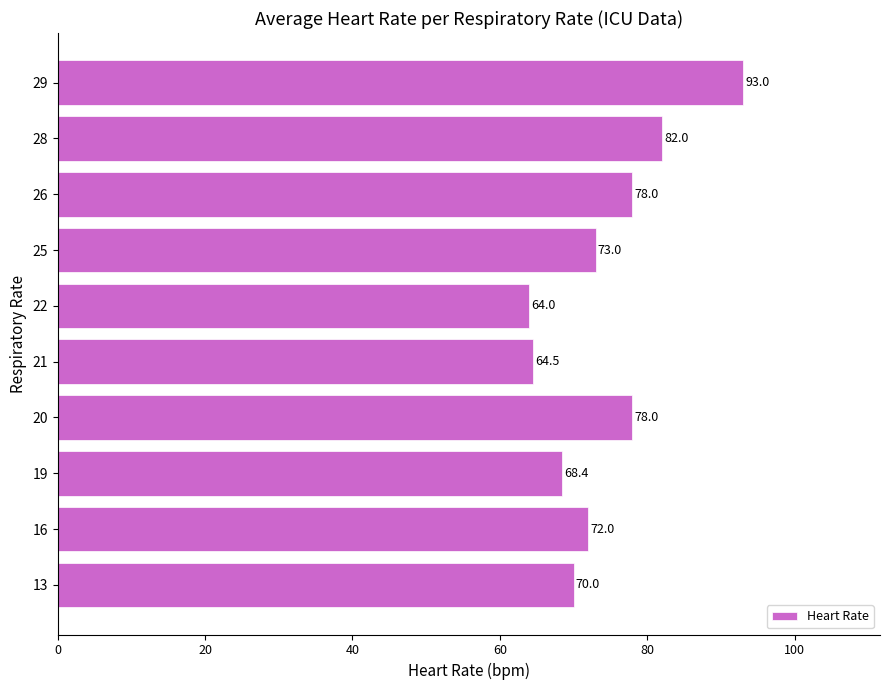

What is the difference between the values at 28 and 22?

18.0